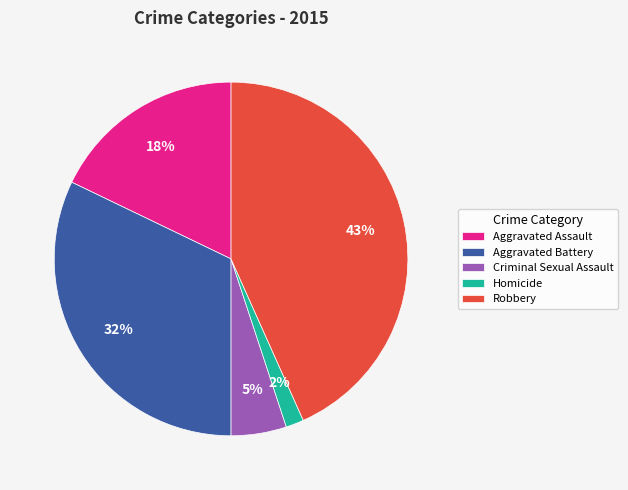

Which has a higher value, Homicide or Robbery?

Robbery